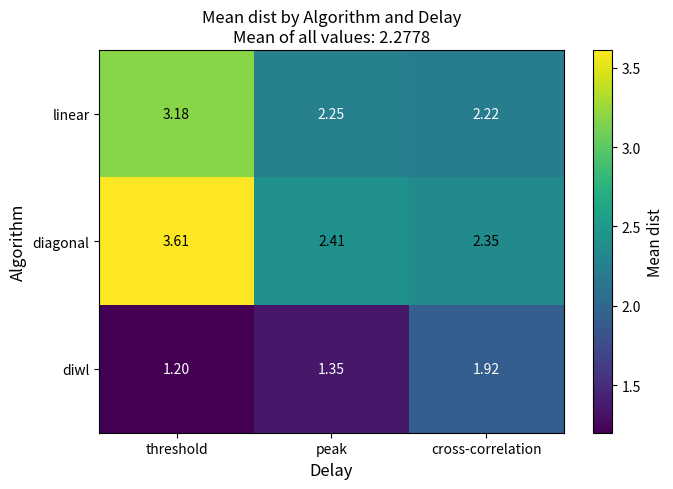

Which series has the widest spread of values?

diagonal